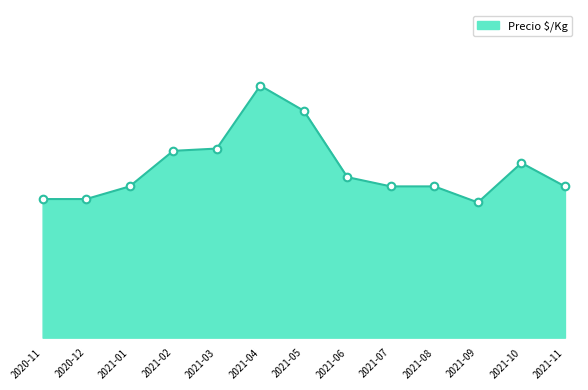

Does the chart have visible grid lines?

No